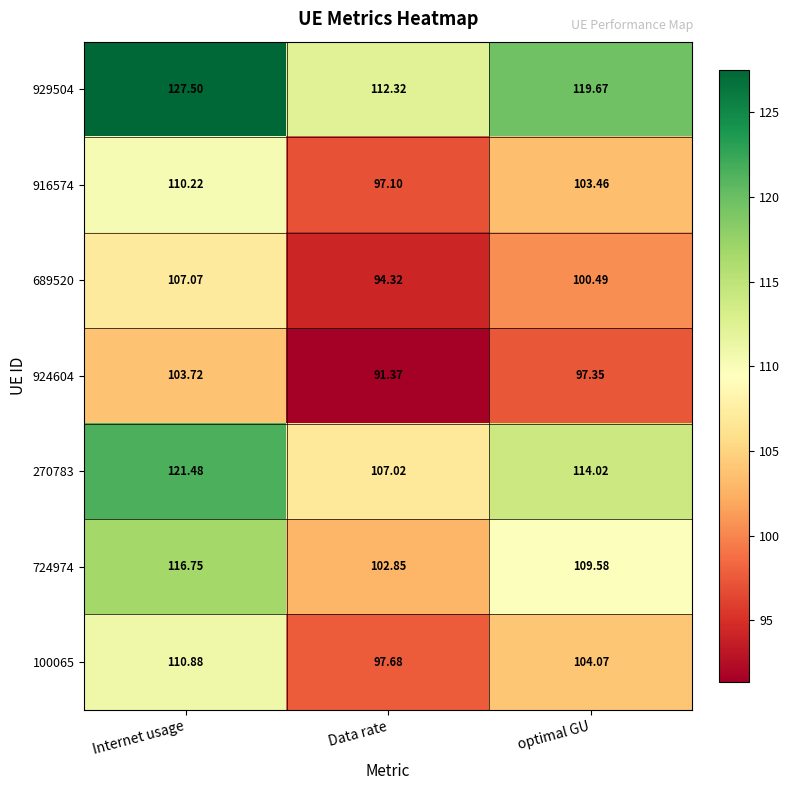

How many values in the 100065 series are below 104?

1